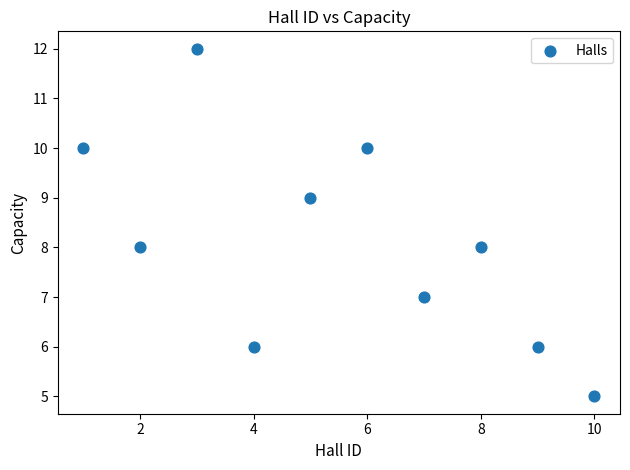

What is the average Y value?

8